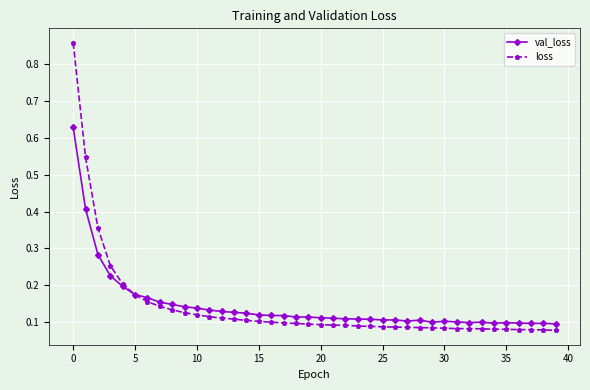

How many lines are shown in the chart?

2